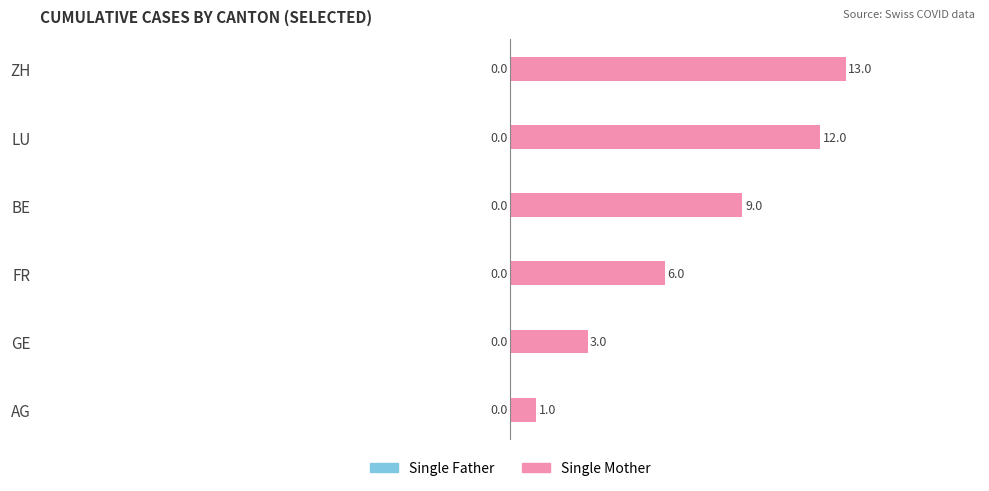

Reading bottom to top, extract all data points from this chart.

1	3	6	9	12	13